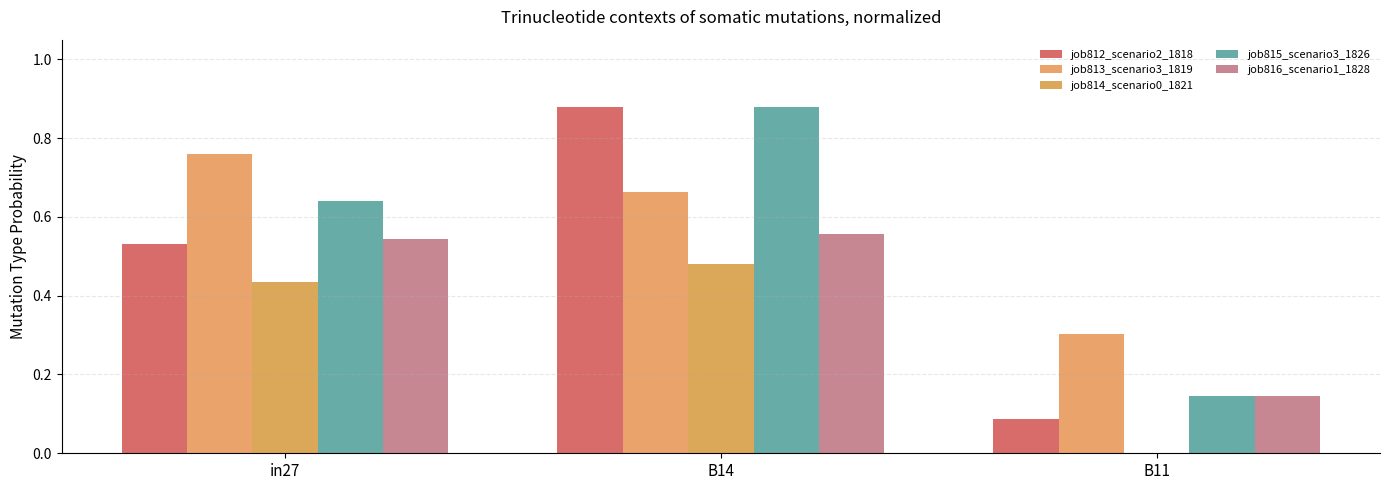

At which label does job814_scenario0_1821 reach its peak?

B14